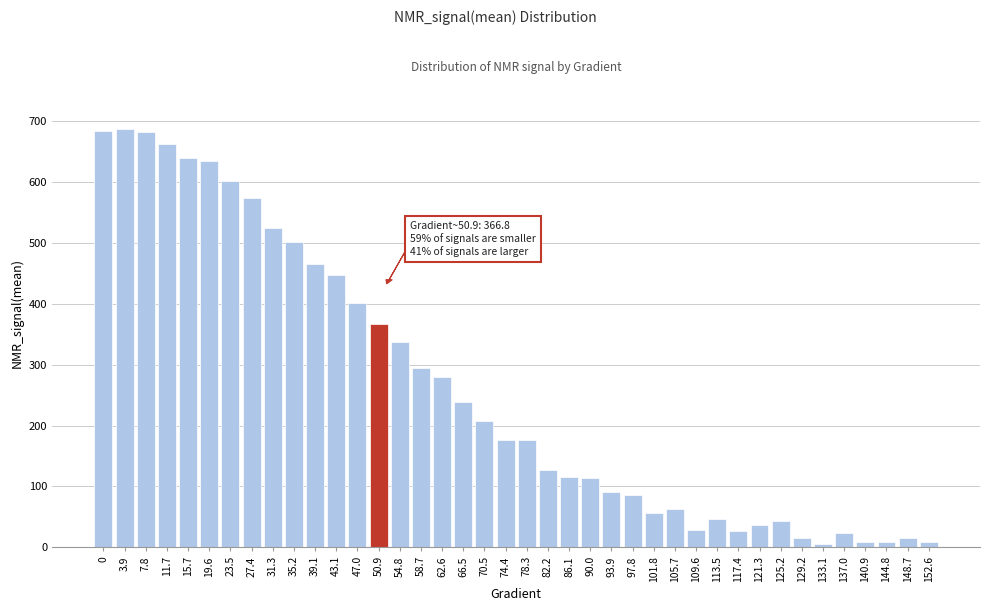

What is the label of the 31st bar from the right?

35.2